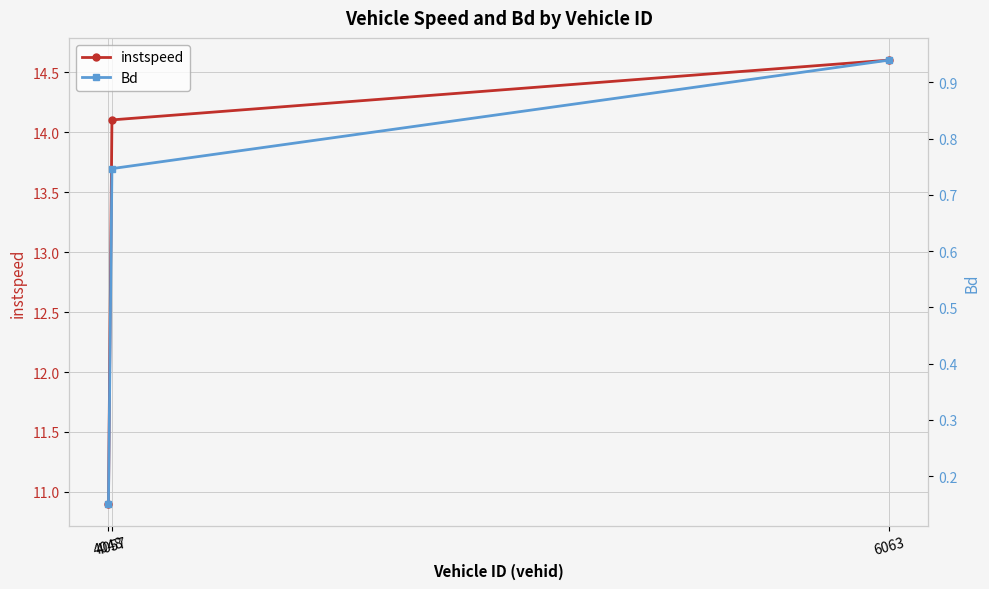

Reading left to right, transcribe all the data shown in this chart.

instspeed: 4048=10.9	4057=14.1	6063=14.6
Bd: 4048=0.2	4057=0.7	6063=0.9